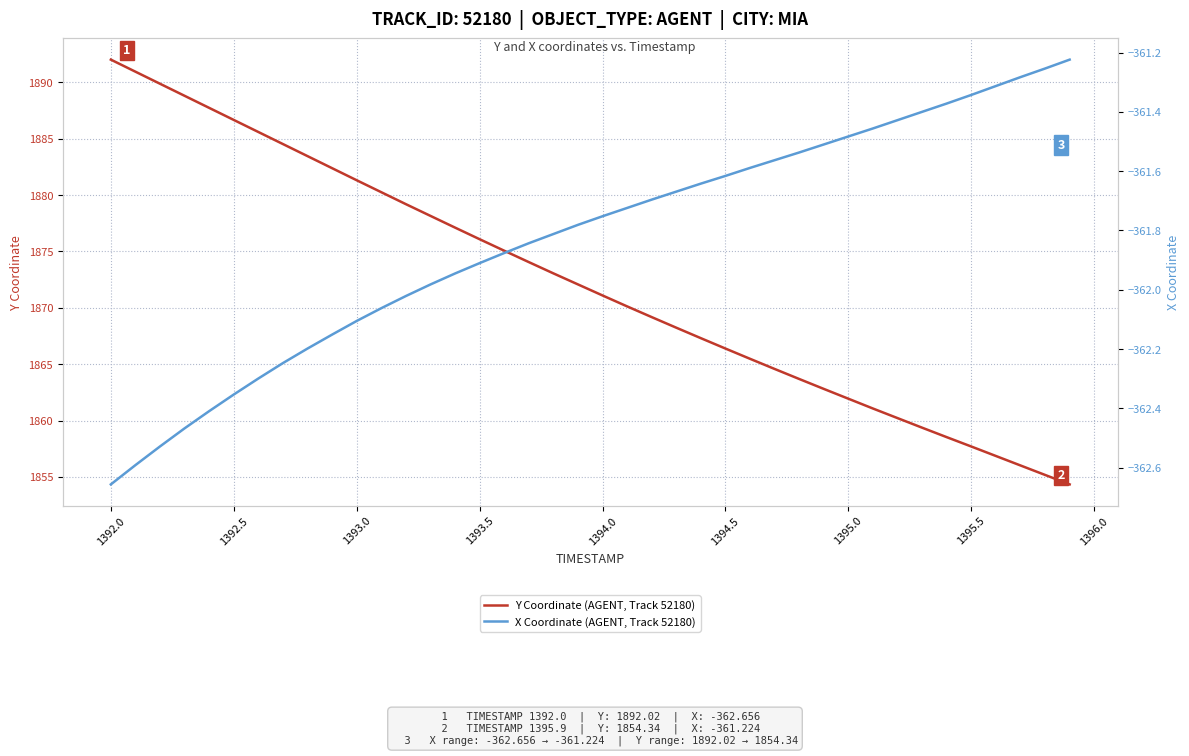

What is the maximum value shown in the chart?

1892.0